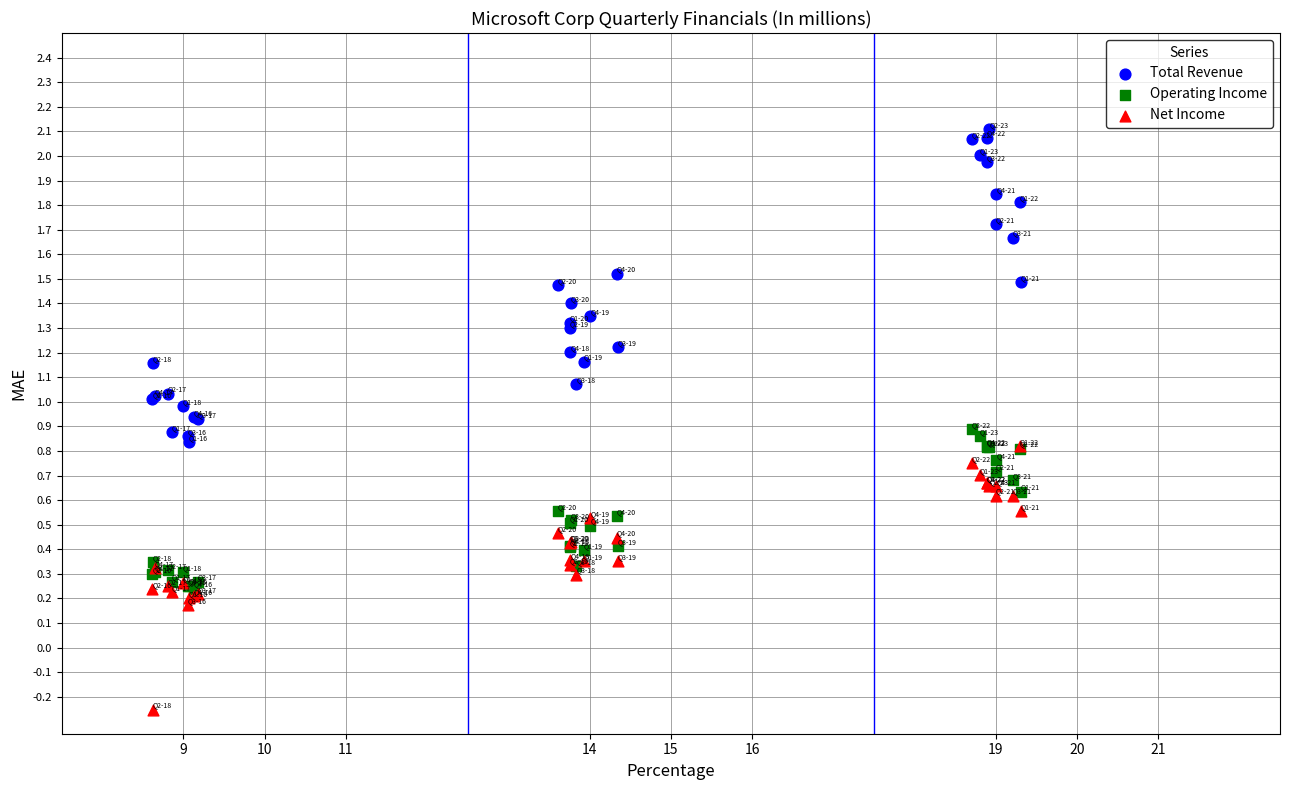

Which series contains the lowest Y value?

Net Income